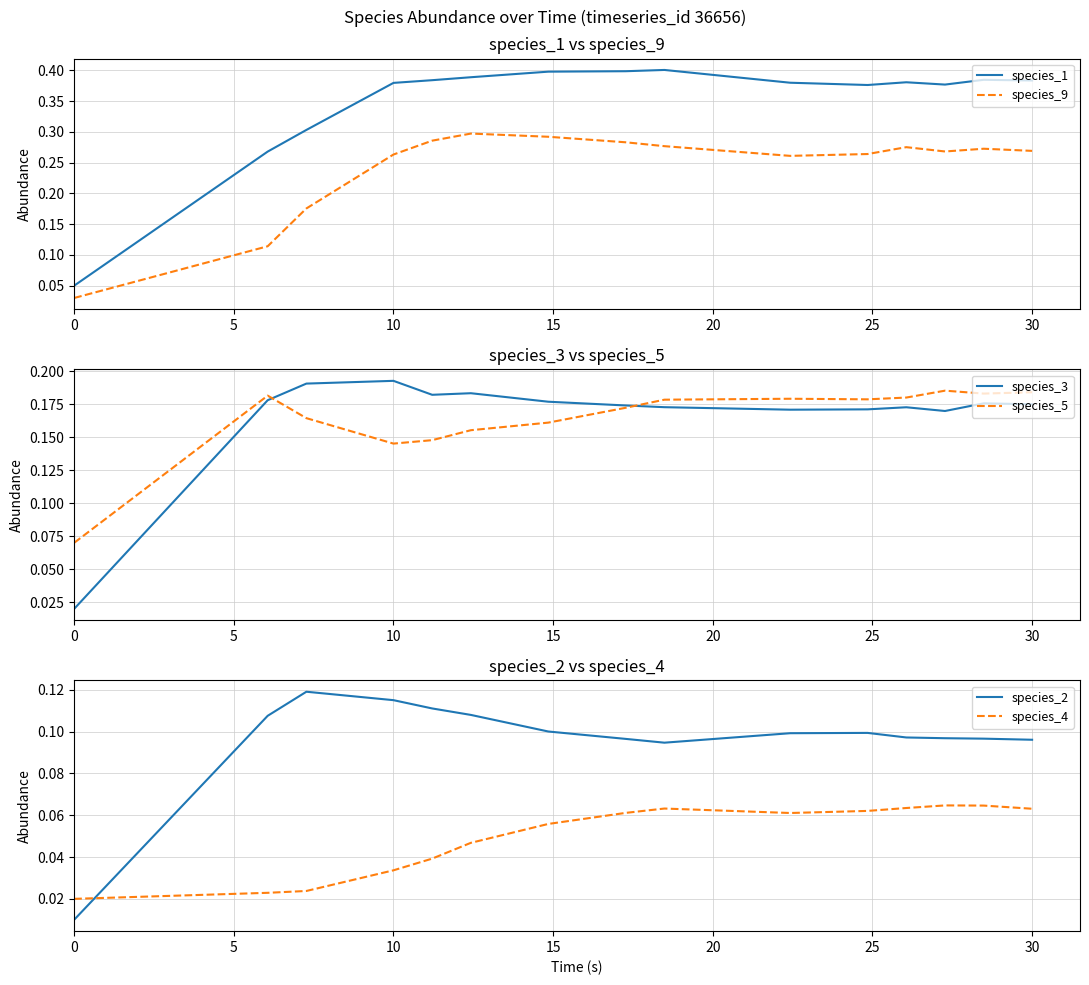

True or false: species_5 and species_2 cross at least once.

False